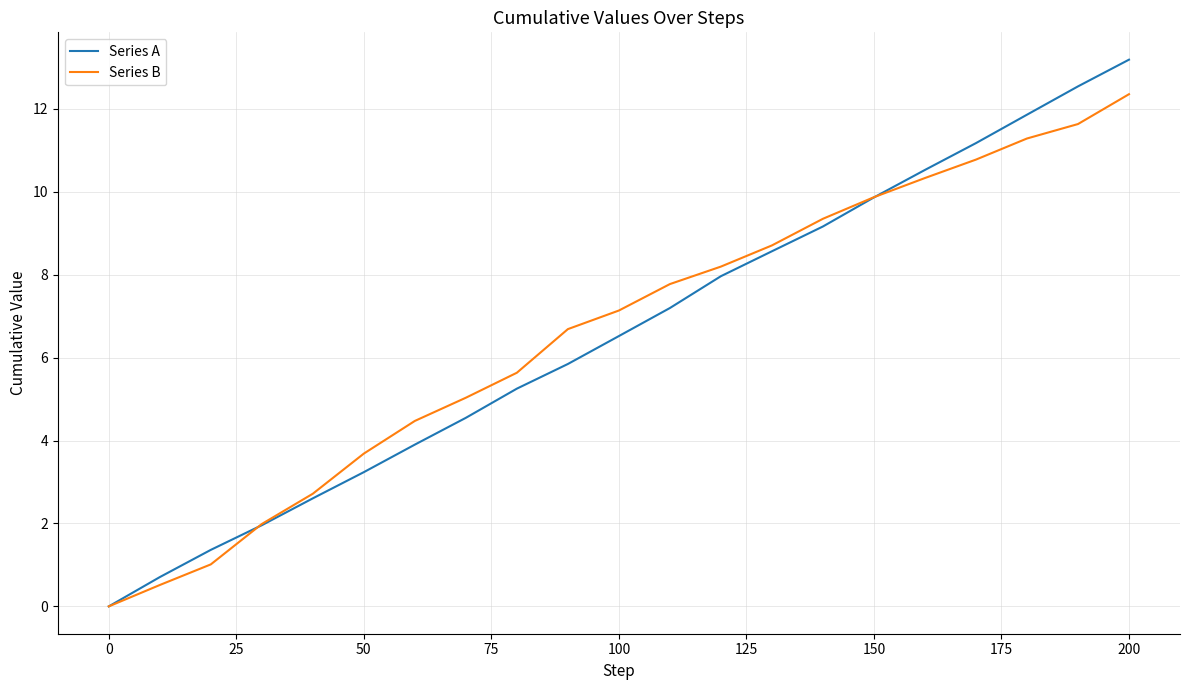

True or false: Series B has more than 1 points higher than both neighbors.

False